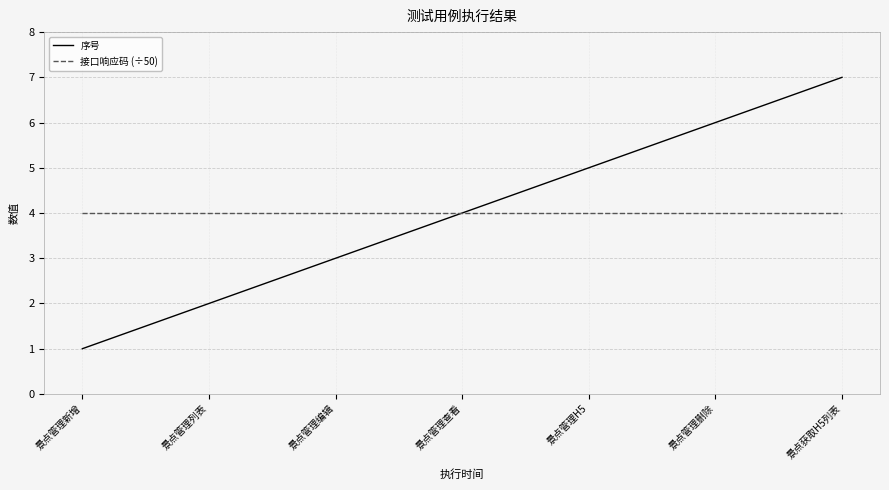

True or false: 序号 has more than 2 points higher than both neighbors.

False